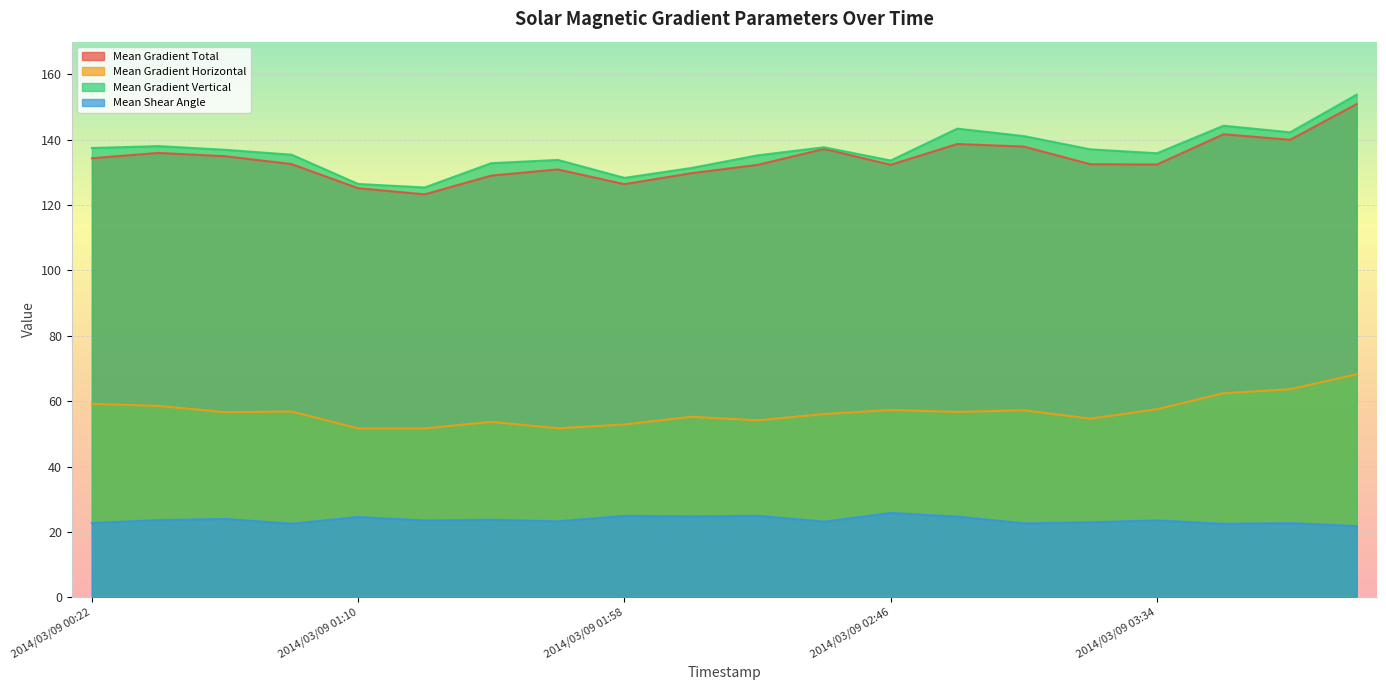

Is the value of Mean Gradient Vertical at 2014/03/09 00:58 greater than the value of Mean Gradient Total at 2014/03/09 00:58?

Yes